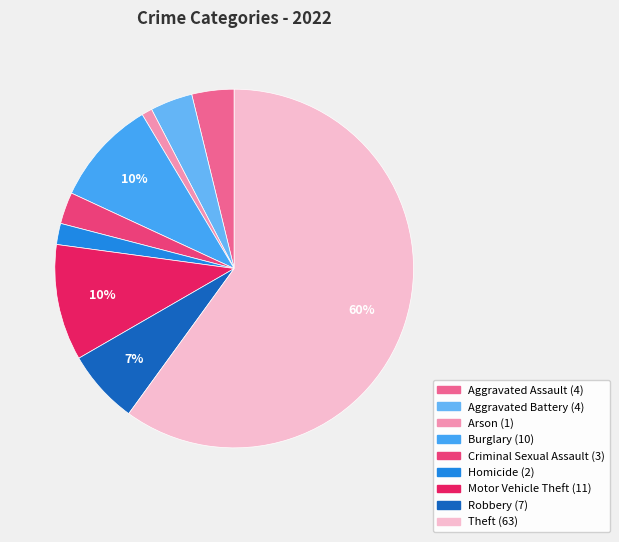

How many slices are in this pie chart?

9